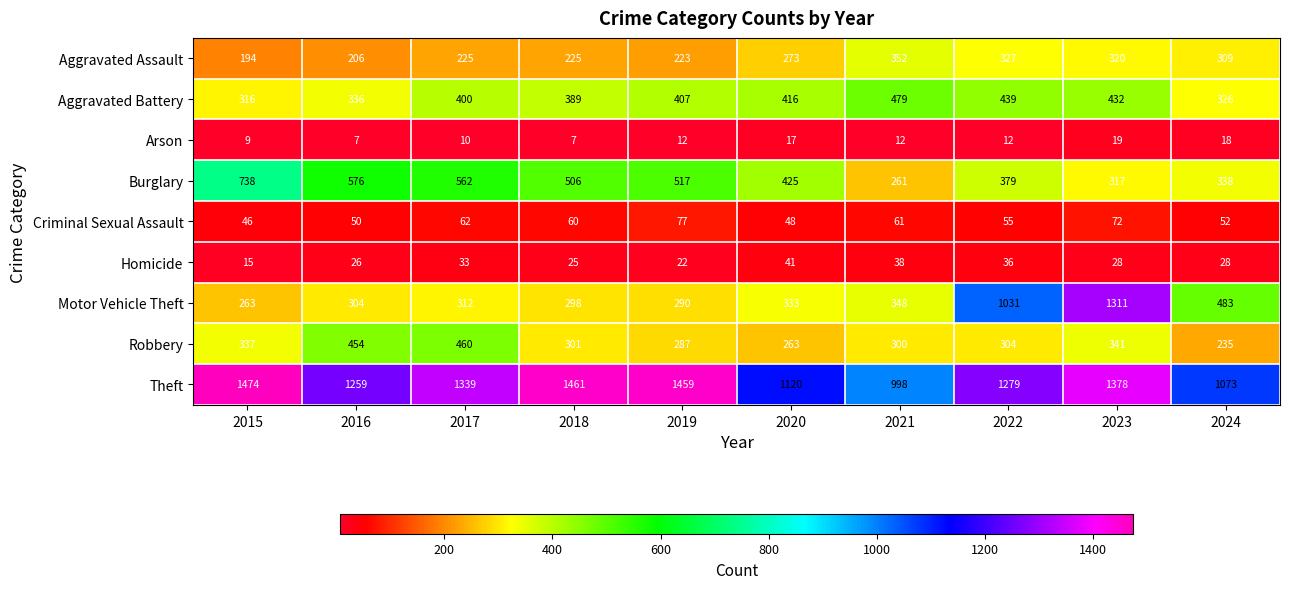

The value of Arson at 2015 is 9. True or false?

True